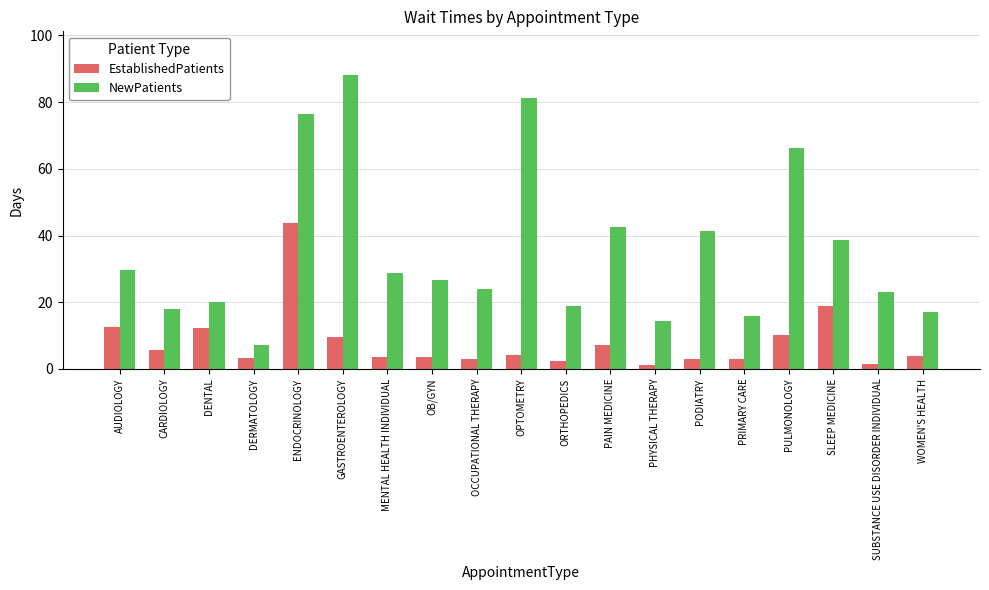

Which series has the widest spread of values?

NewPatients